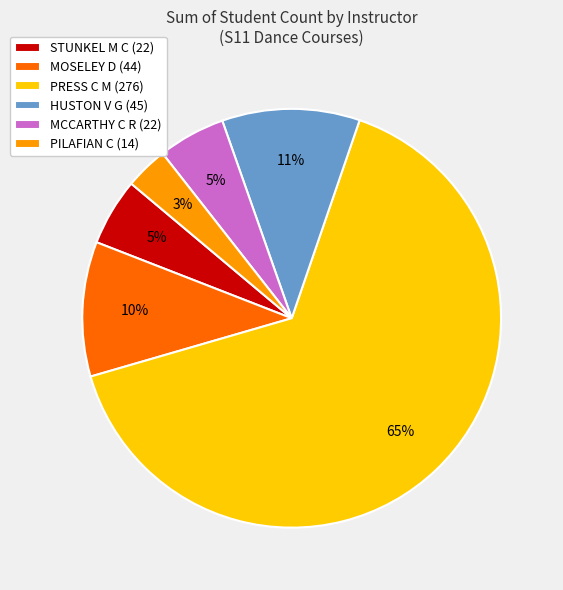

Which has a higher value, PILAFIAN C (14) or STUNKEL M C (22)?

STUNKEL M C (22)